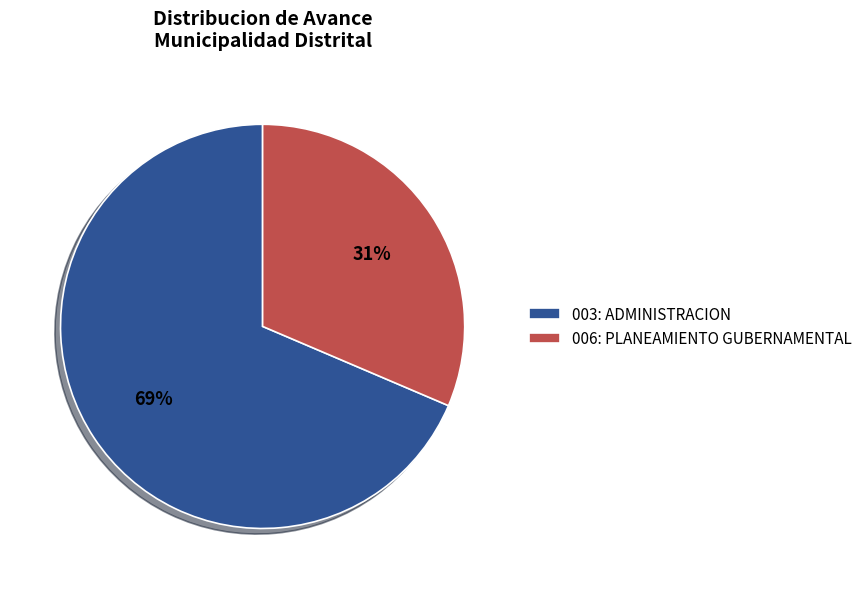

To the nearest percent, what is the average slice percentage?

50%